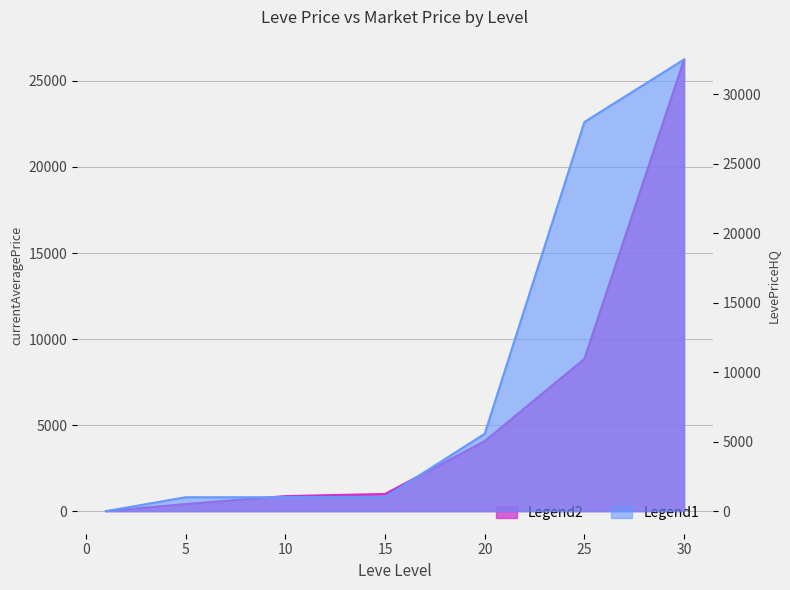

How many data points in currentAveragePrice are above 999?

3